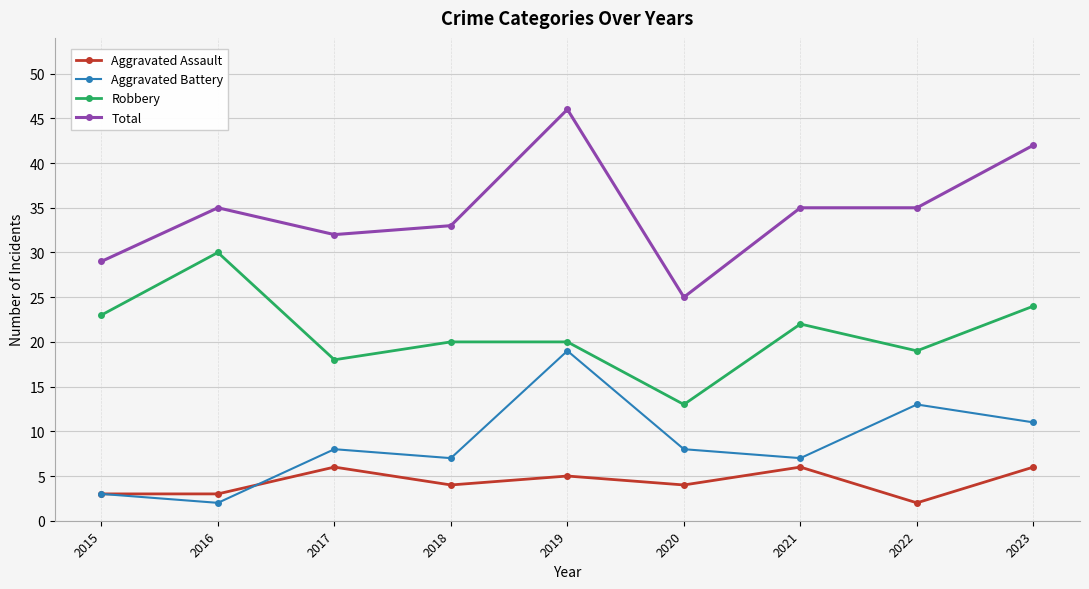

True or false: Robbery and Aggravated Battery intersect in this chart.

False